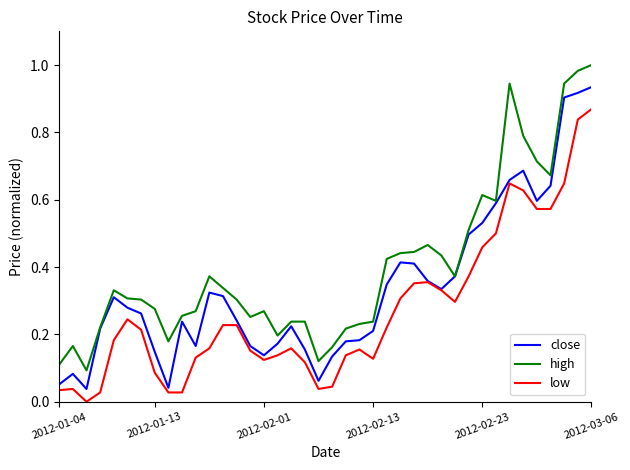

True or false: low and high intersect in this chart.

False